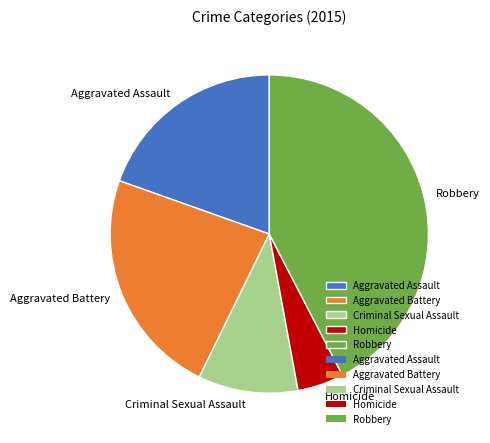

Rank the categories by value from highest to lowest.

Robbery, Aggravated Battery, Aggravated Assault, Criminal Sexual Assault, Homicide